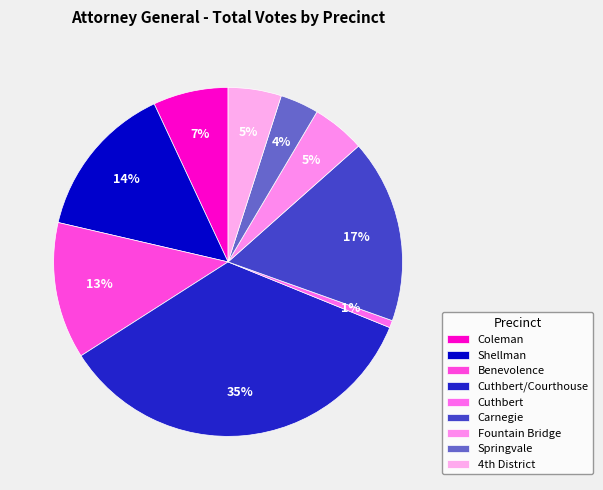

How many segments does this pie chart have?

9